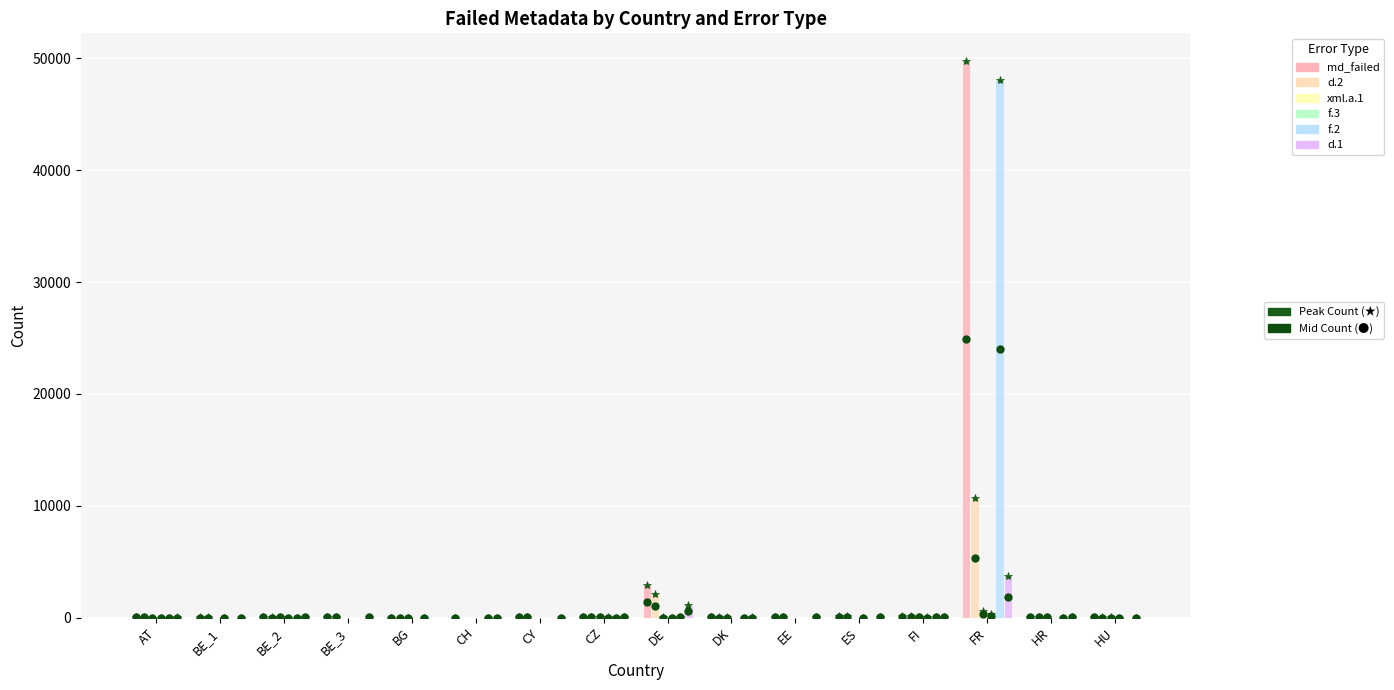

What is the spread (max minus min) of values at ES?

156